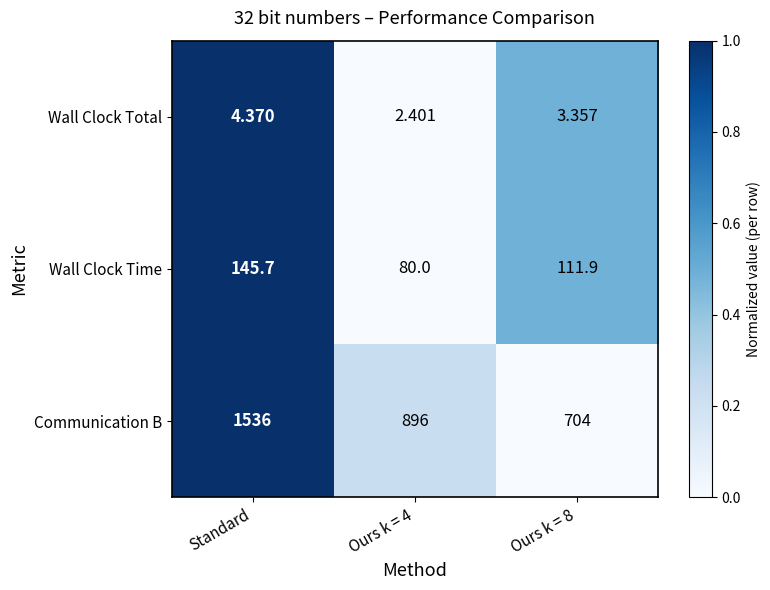

Which series has the largest total across all categories?

Communication B